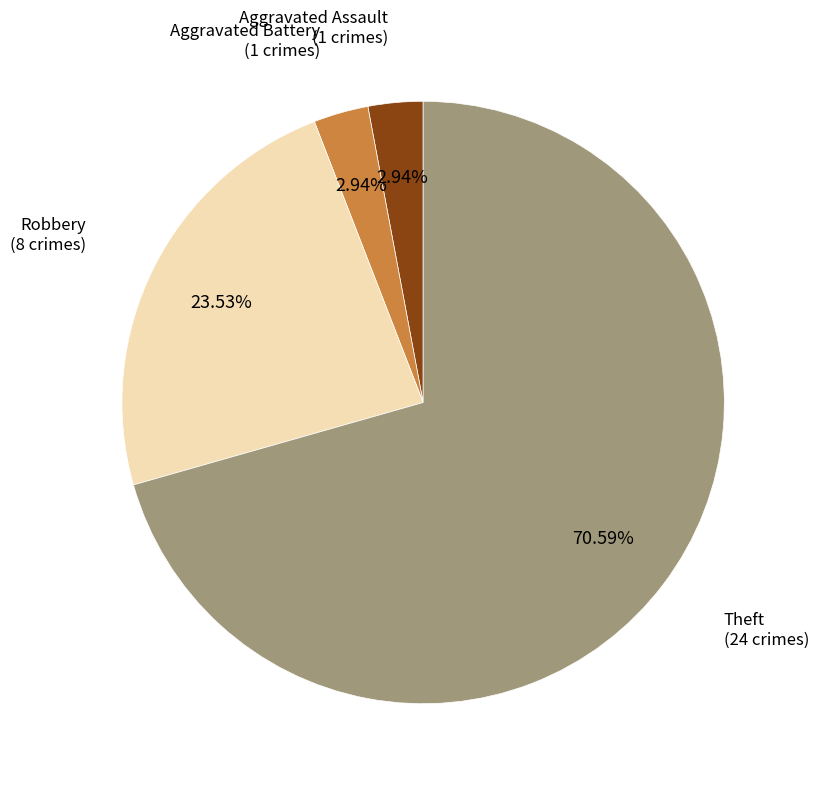

Does any single category account for the majority?

Yes